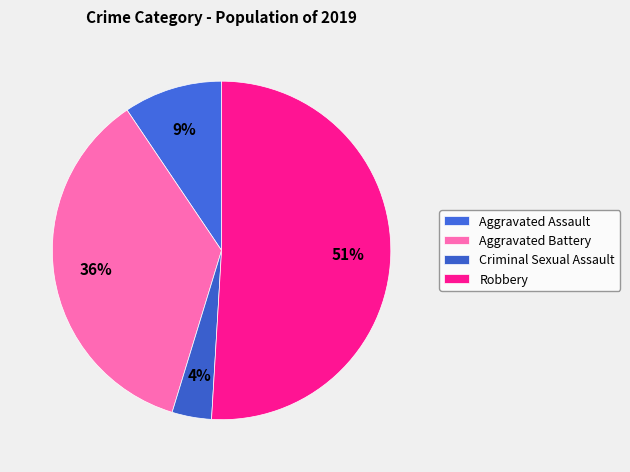

How many segments does this pie chart have?

4